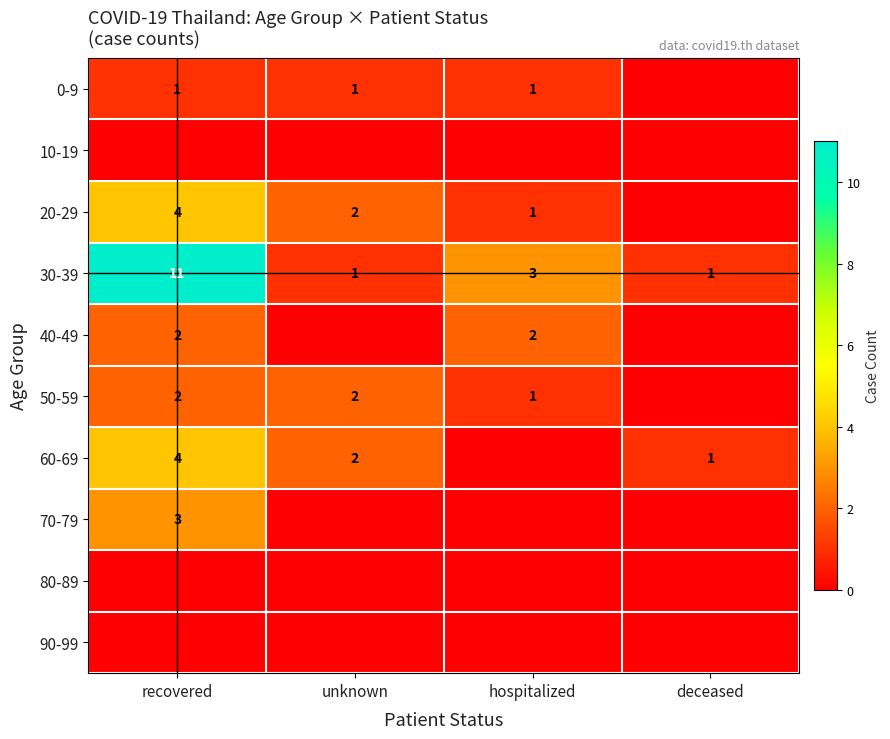

True or false: 50-59 has a value of 2 at hospitalized.

False